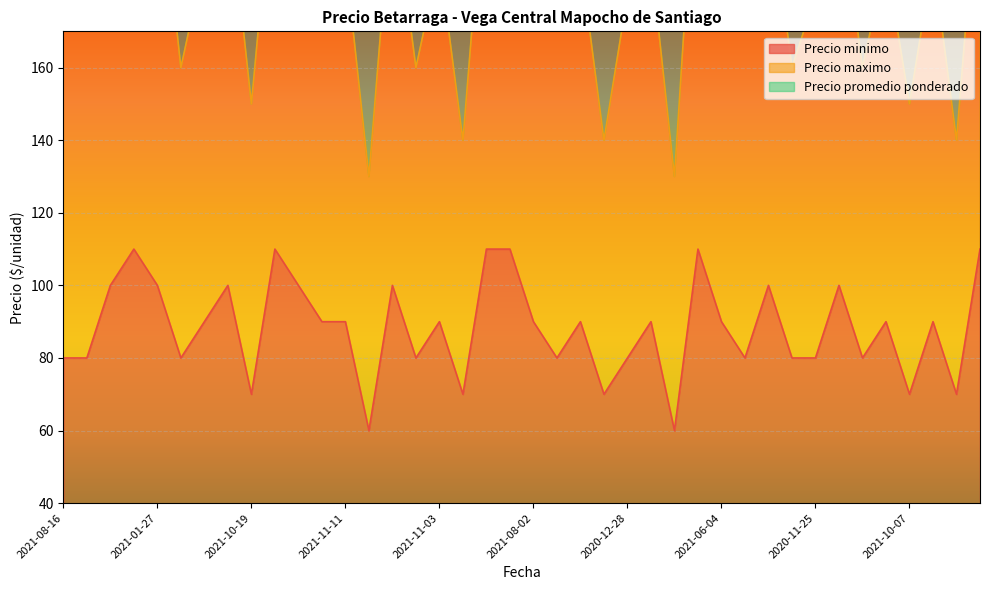

What is the lowest value of the Precio minimo series?

60